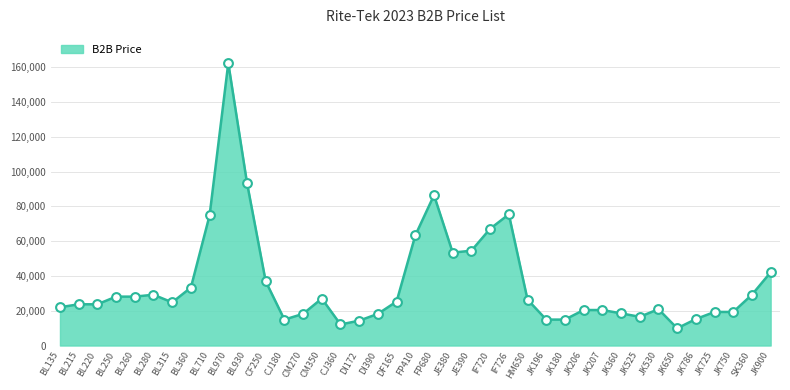

Which has a higher value, BL250 or BL220?

BL250